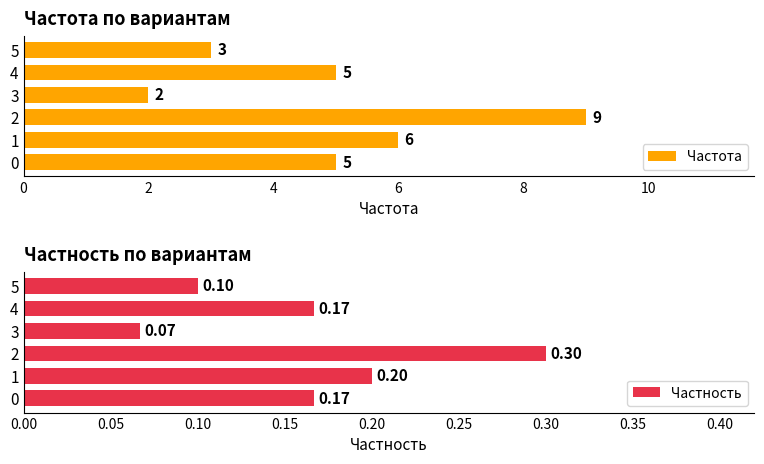

What is the difference between the Частность values at 5 and 1?

0.1